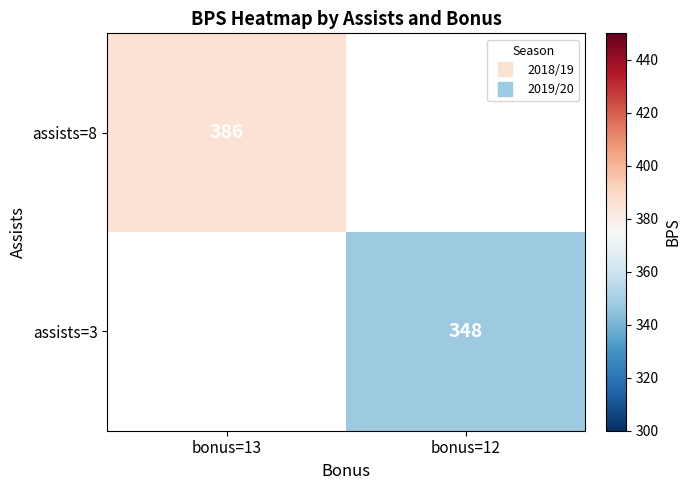

At which label is assists=8 closest to 386?

bonus=13